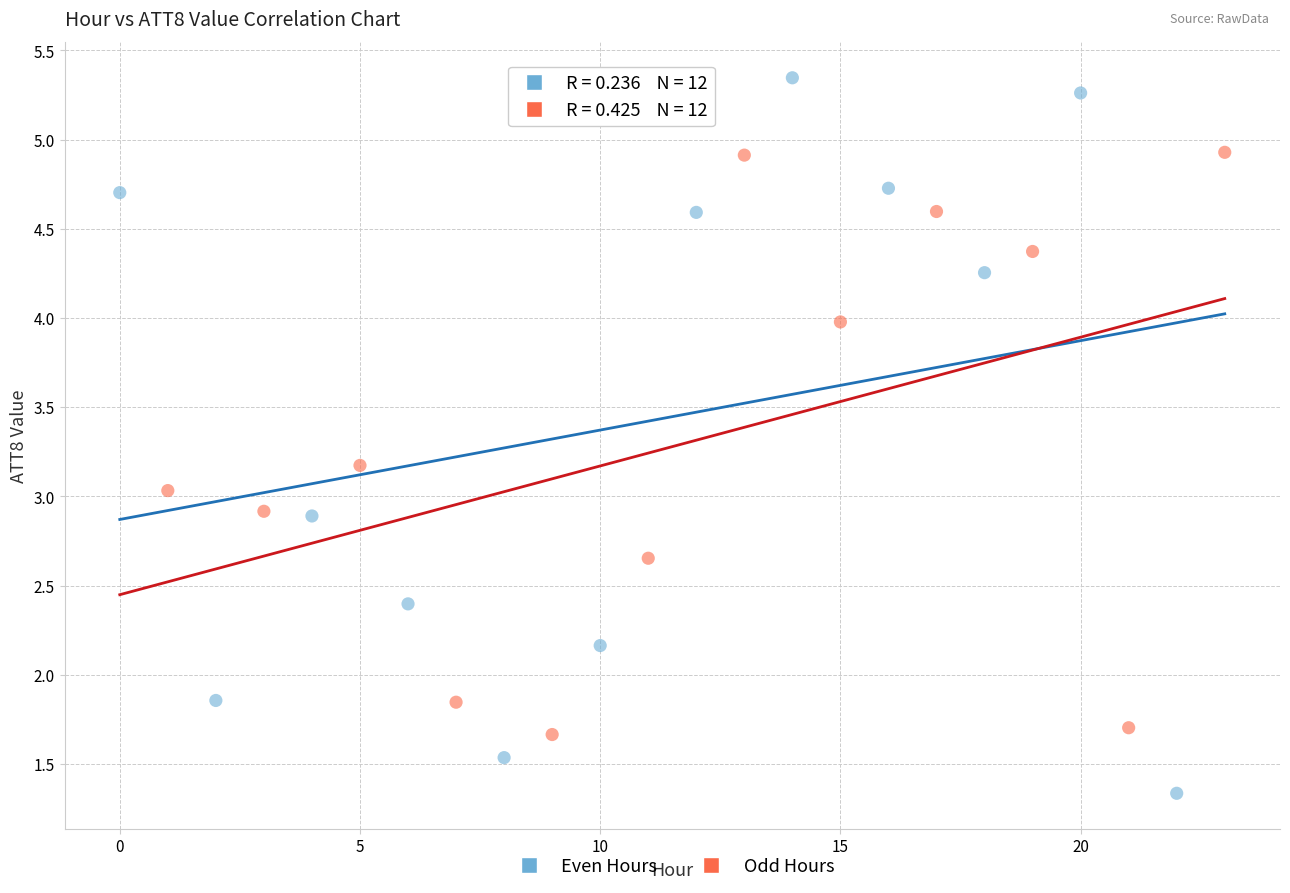

Which series reaches the minimum Y coordinate?

Even Hours